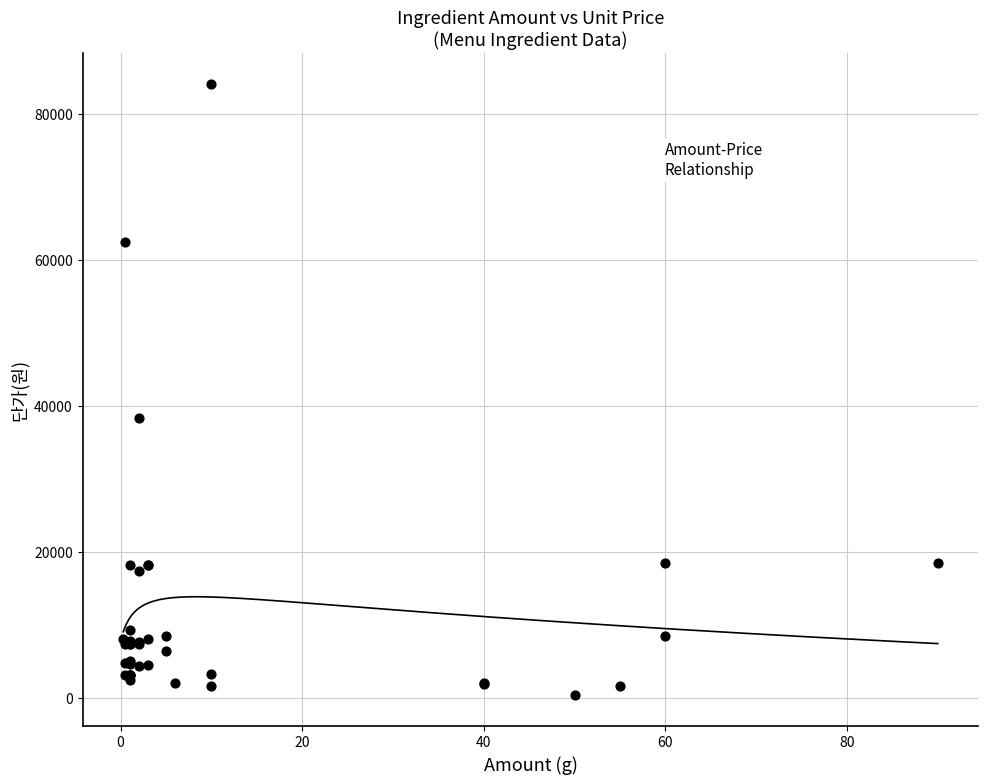

What Y value in the scatter plot is closest to 42230?

38380